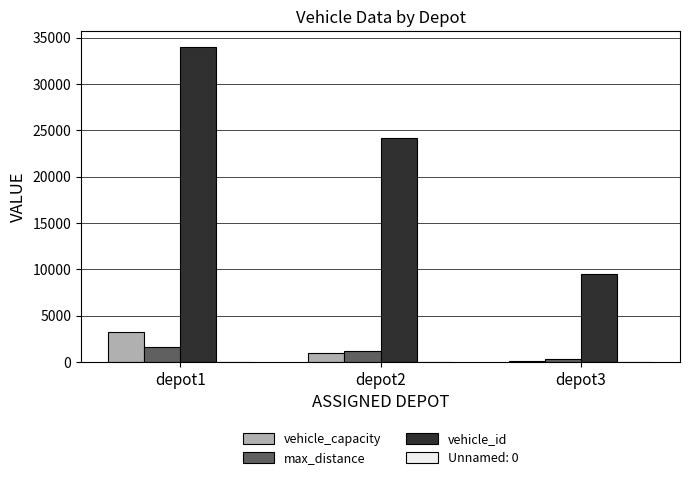

At which category is the sum across all series the highest?

depot1